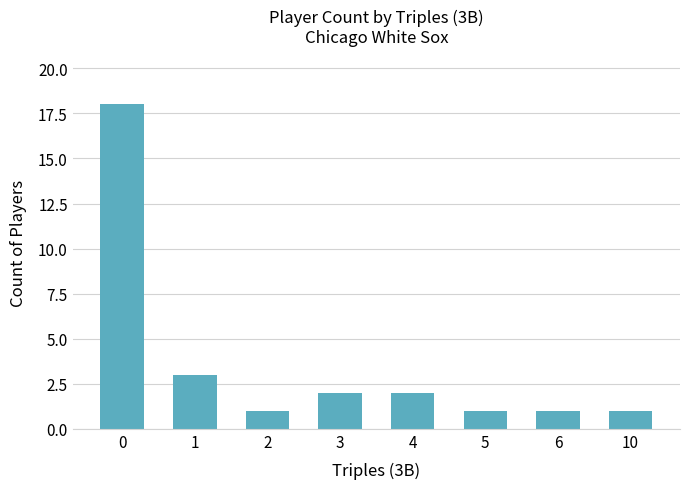

What is the value of the 1st bar from the left?

18